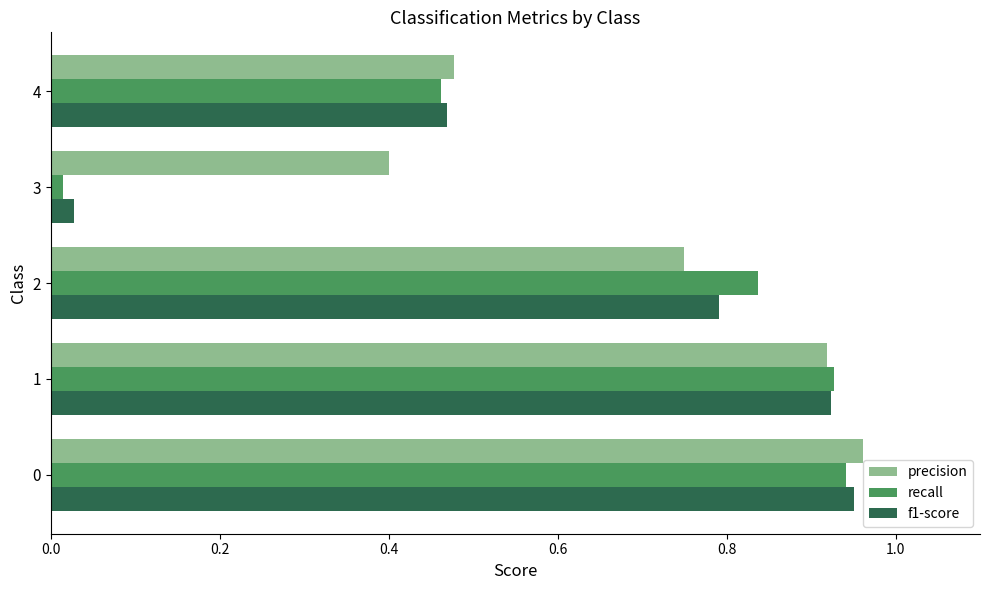

Which series has the largest range (max minus min)?

recall